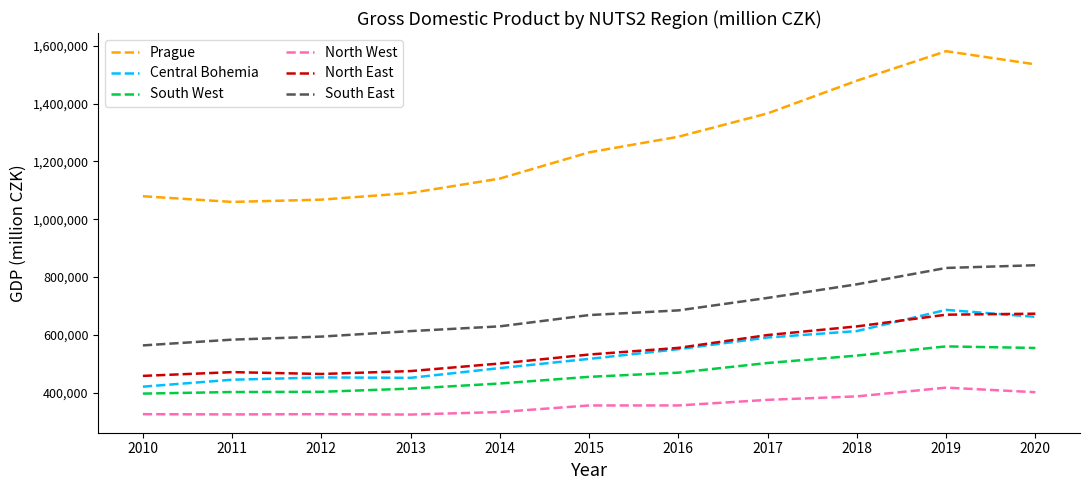

Which category has the highest value in the Prague series?

2019